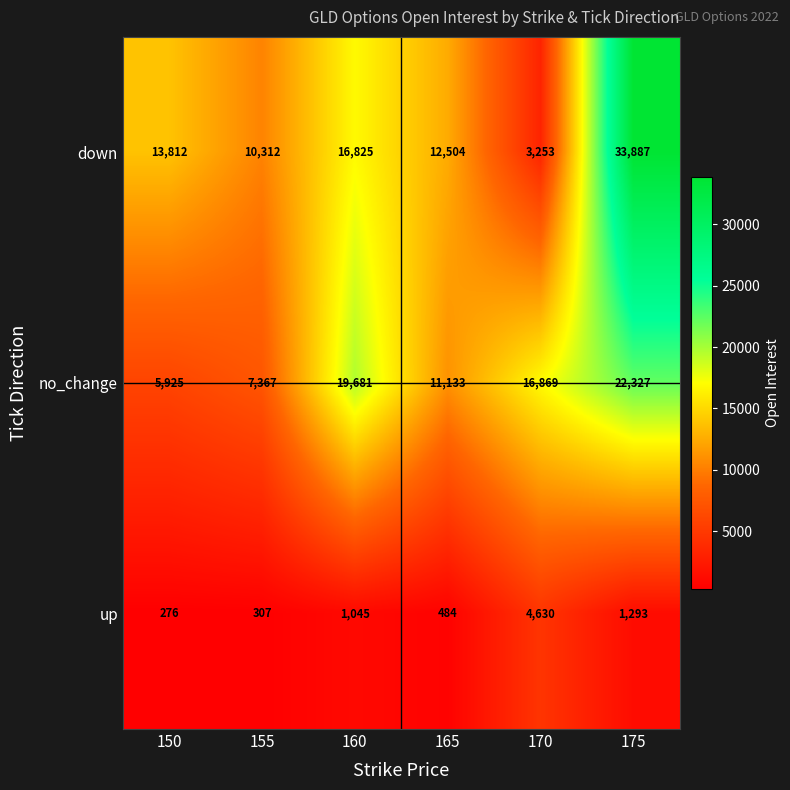

At which category does the chart reach its peak across all series?

175